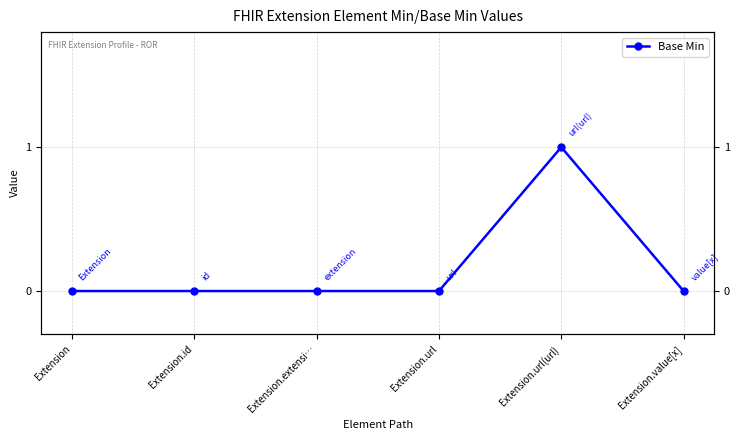

List the labels in order of value, smallest first.

Extension, Extension.id, Extension.extensi…, Extension.url, Extension.value[x], Extension.url(url)